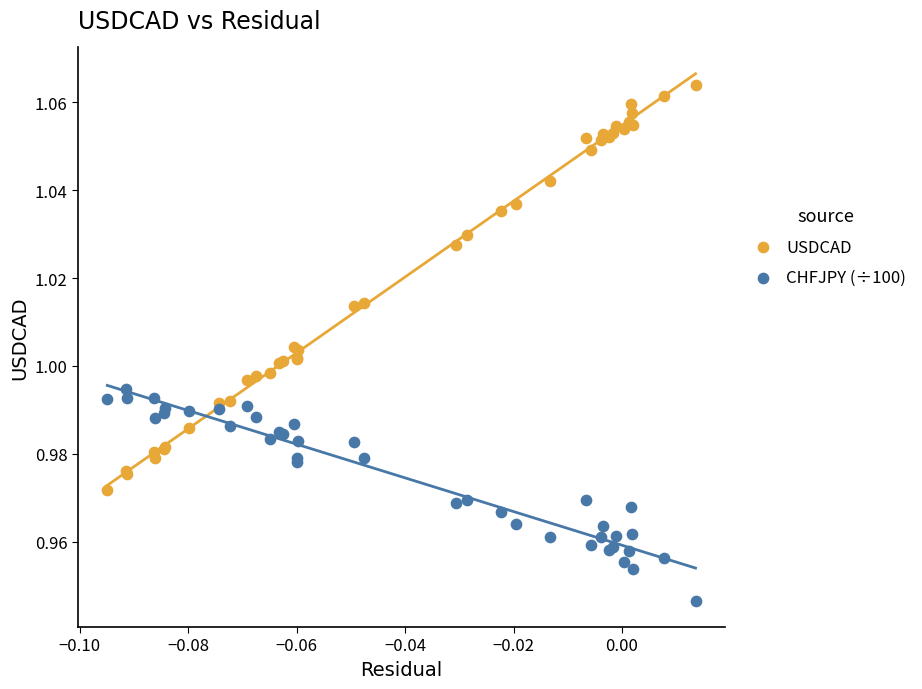

What are all the series names shown in the legend?

USDCAD, CHFJPY (÷100)